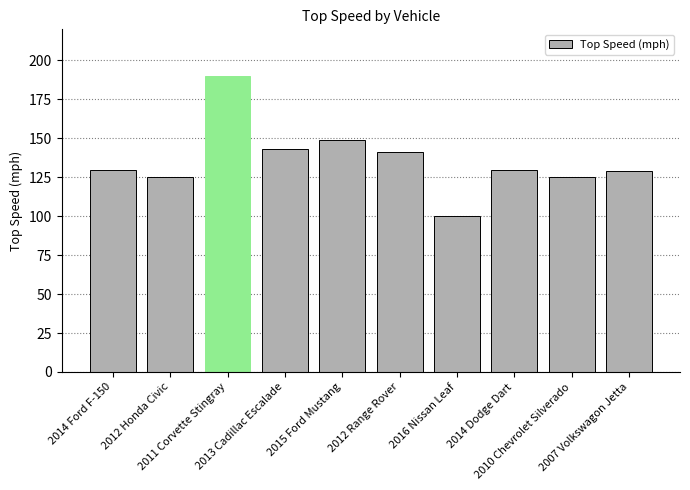

What is the minimum value shown in the chart?

100